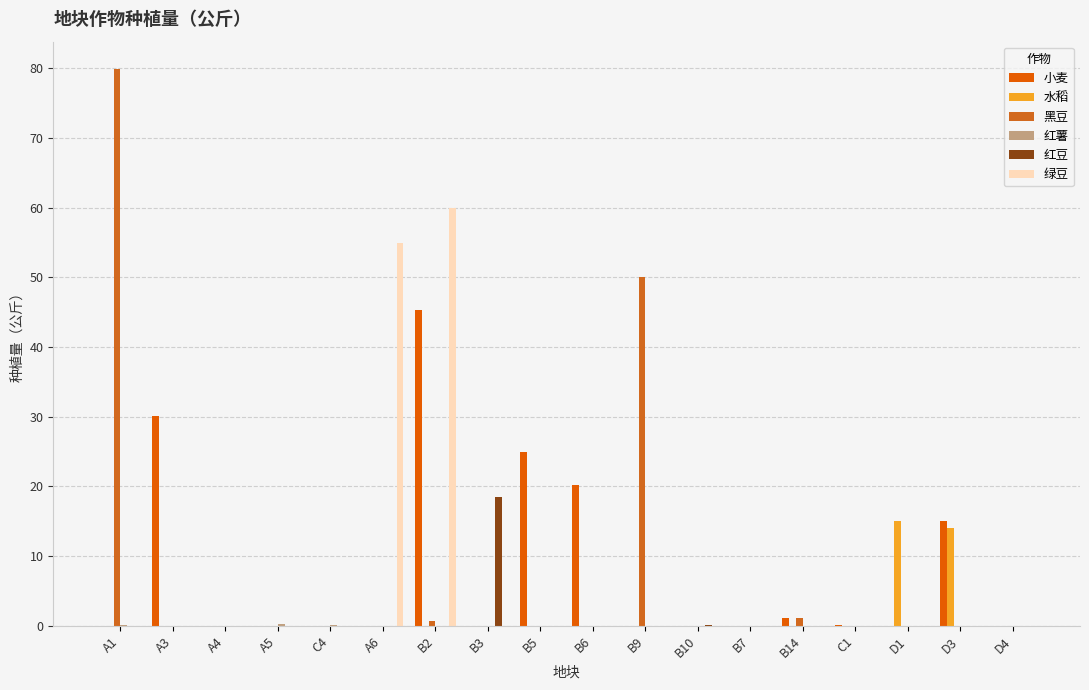

Is it true that 红豆 equals 0.0 at A3?

True